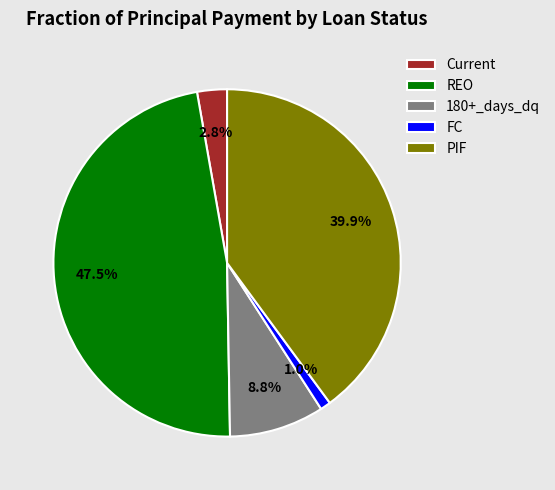

Combined, what portion of the pie is REO and Current?

50.3%